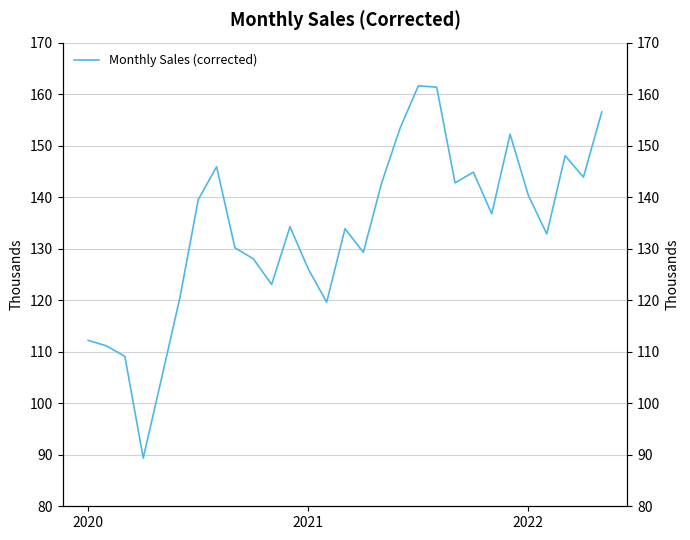

What is the label of the 16th point from the right?

13